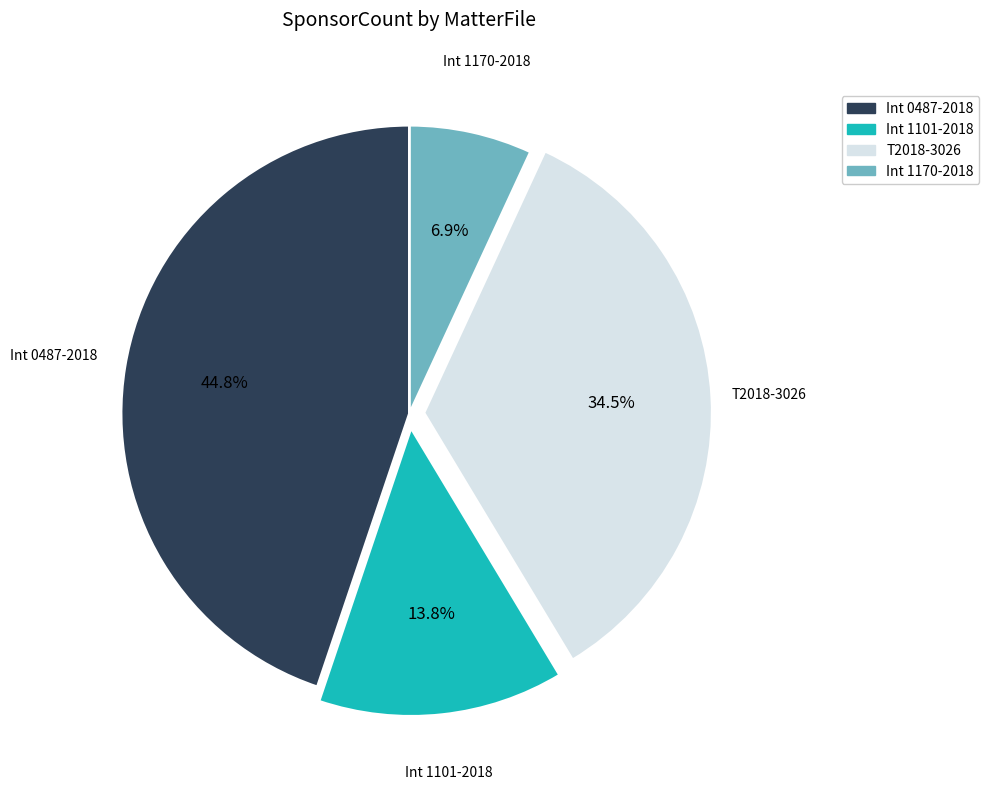

To the nearest percent, what is the combined percentage of T2018-3026 and Int 1101-2018?

48%